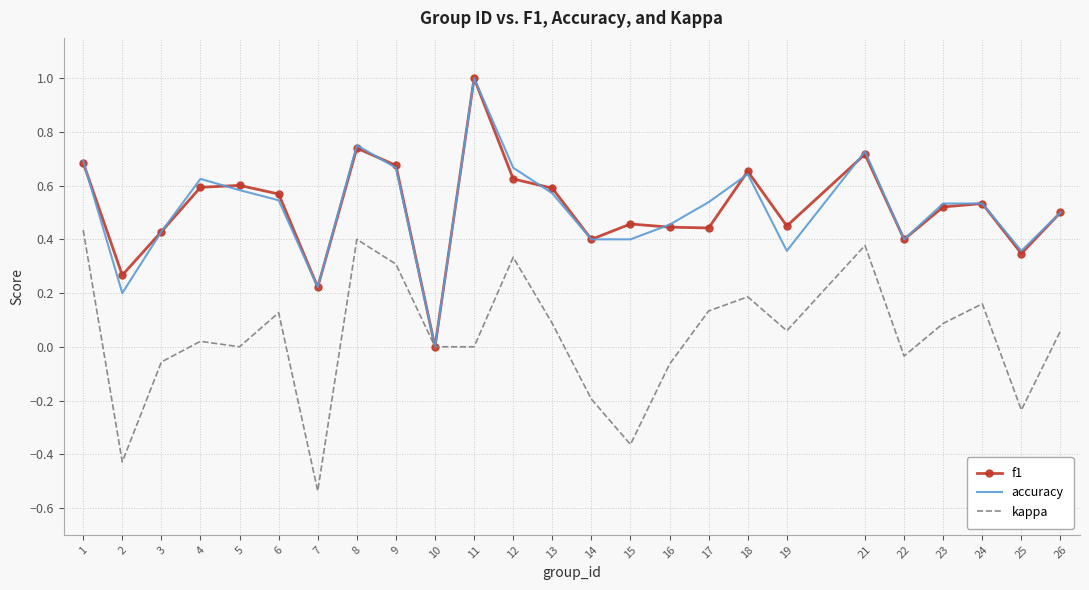

What is the total value across all series at 5?

1.2